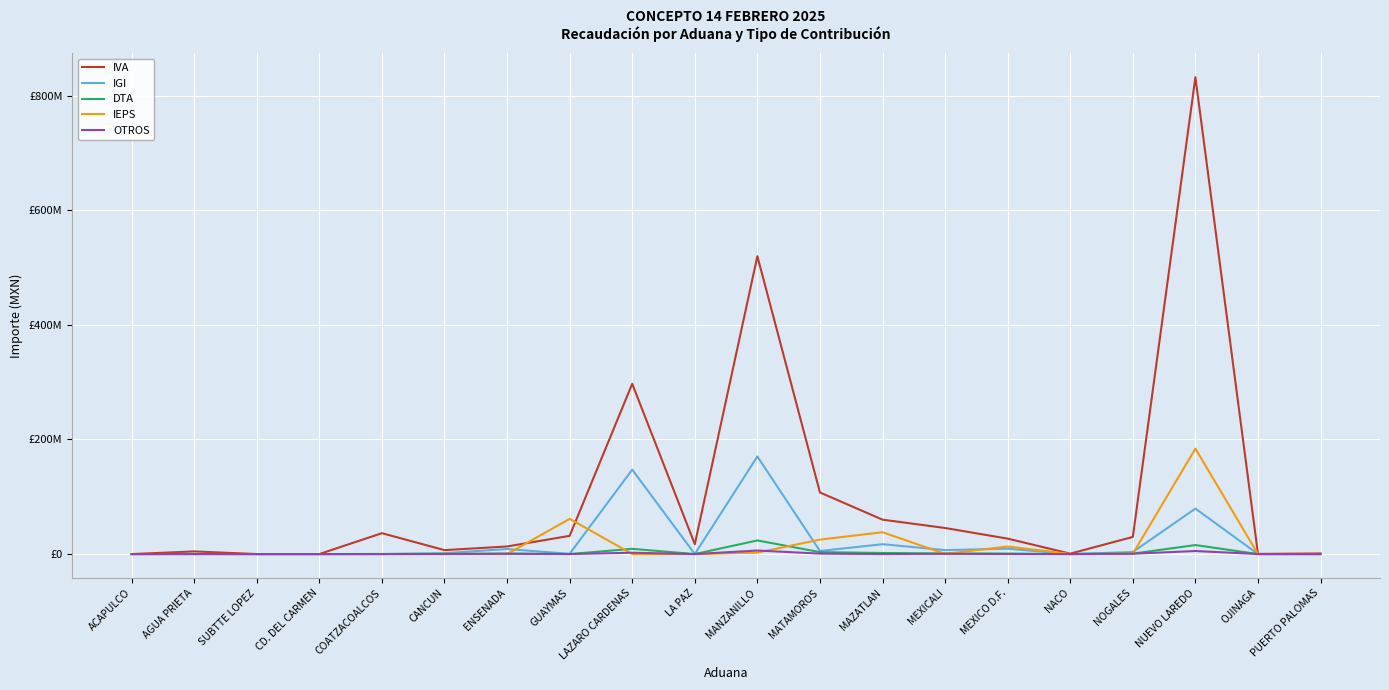

True or false: DTA and OTROS cross at least once.

True